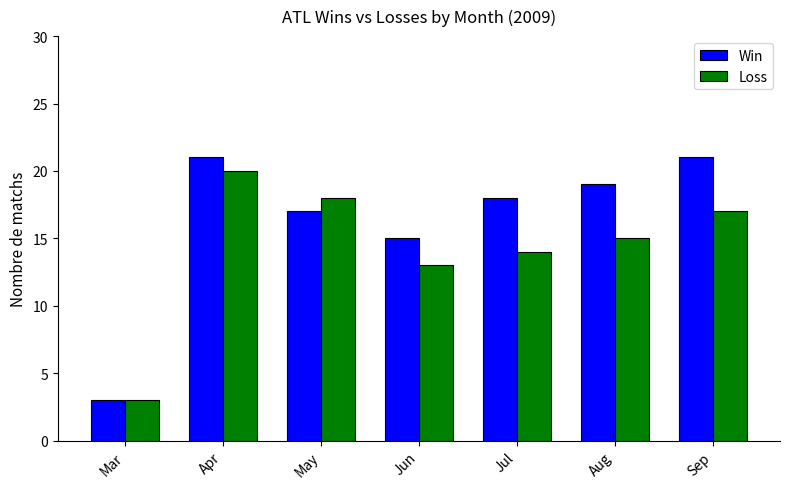

What value does the Win series have at Apr, to the nearest 10?

20